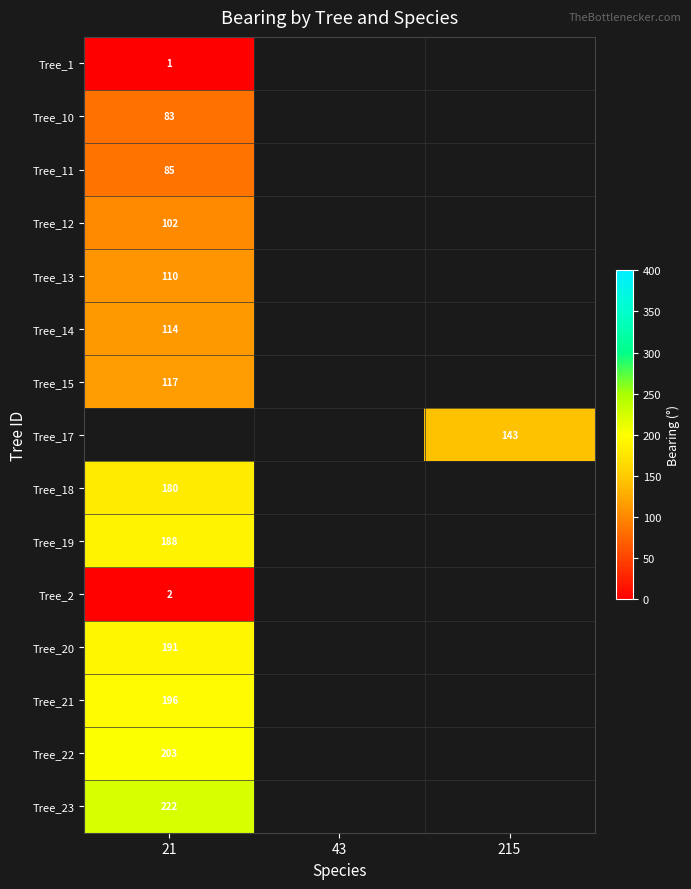

Is the value of Tree_11 at 21 greater than the value of Tree_2 at 21?

Yes